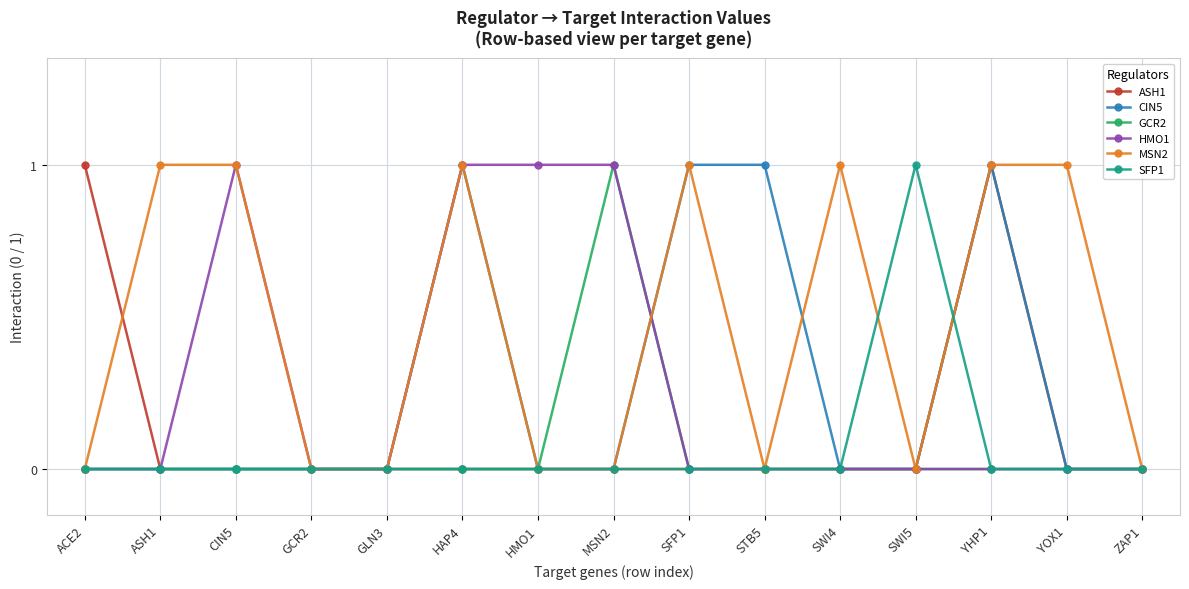

What is the label of the 12th point from the left?

SWI5